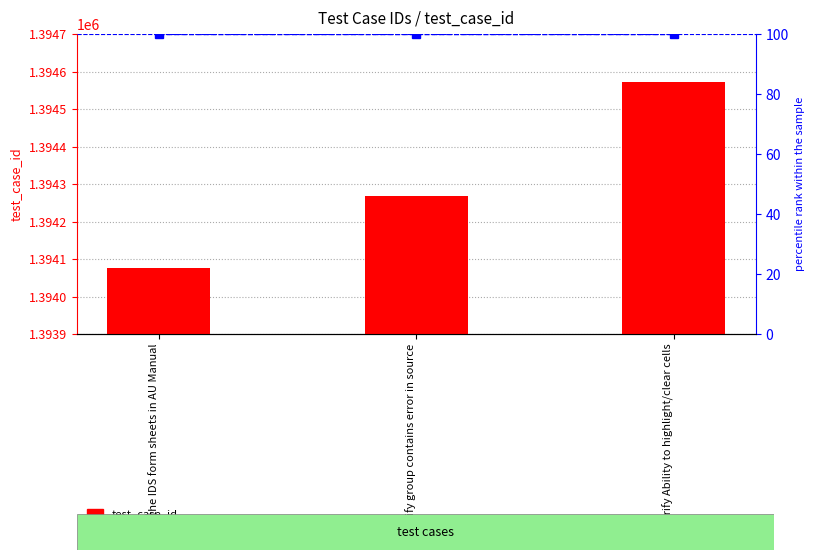

List the series in order of their overall mean, highest first.

test_case_id, percentile rank within the sample